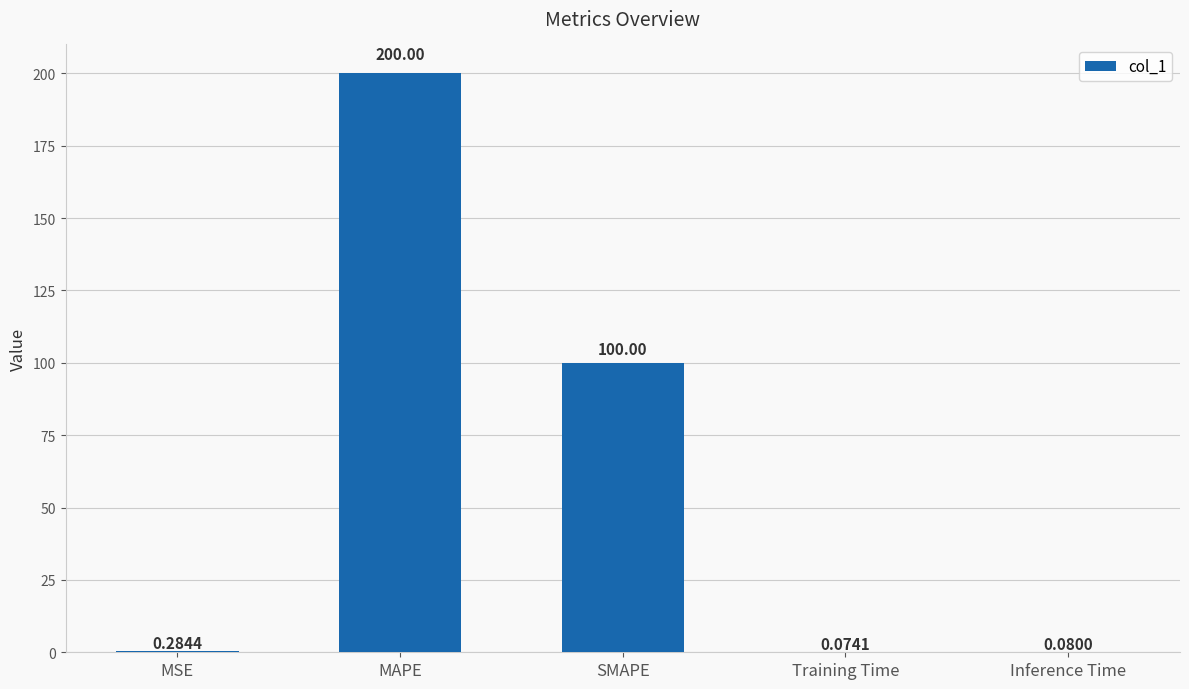

At which label is the value closest to 100?

SMAPE